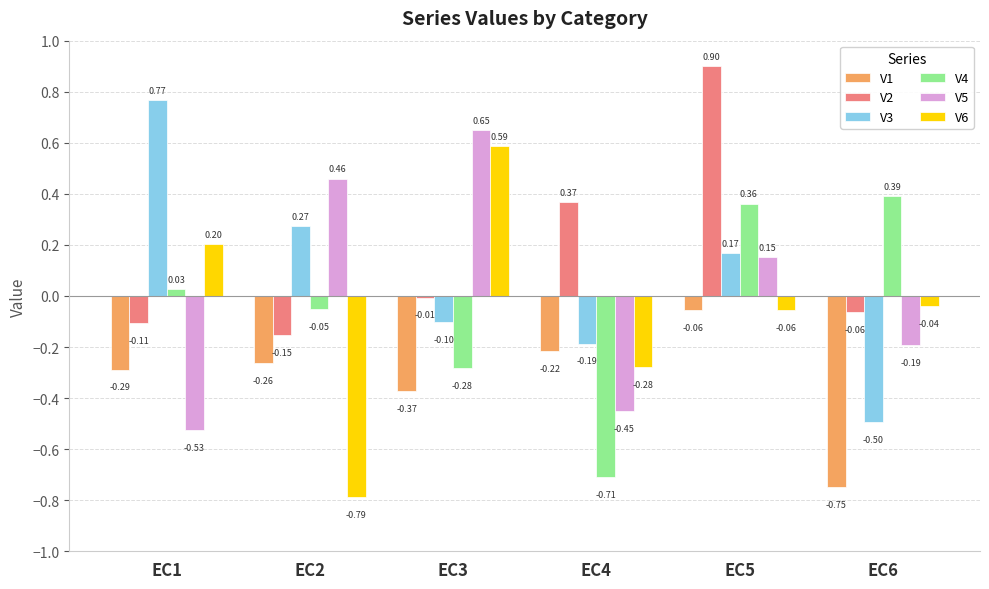

Where is V2 nearest to the value 0?

EC3